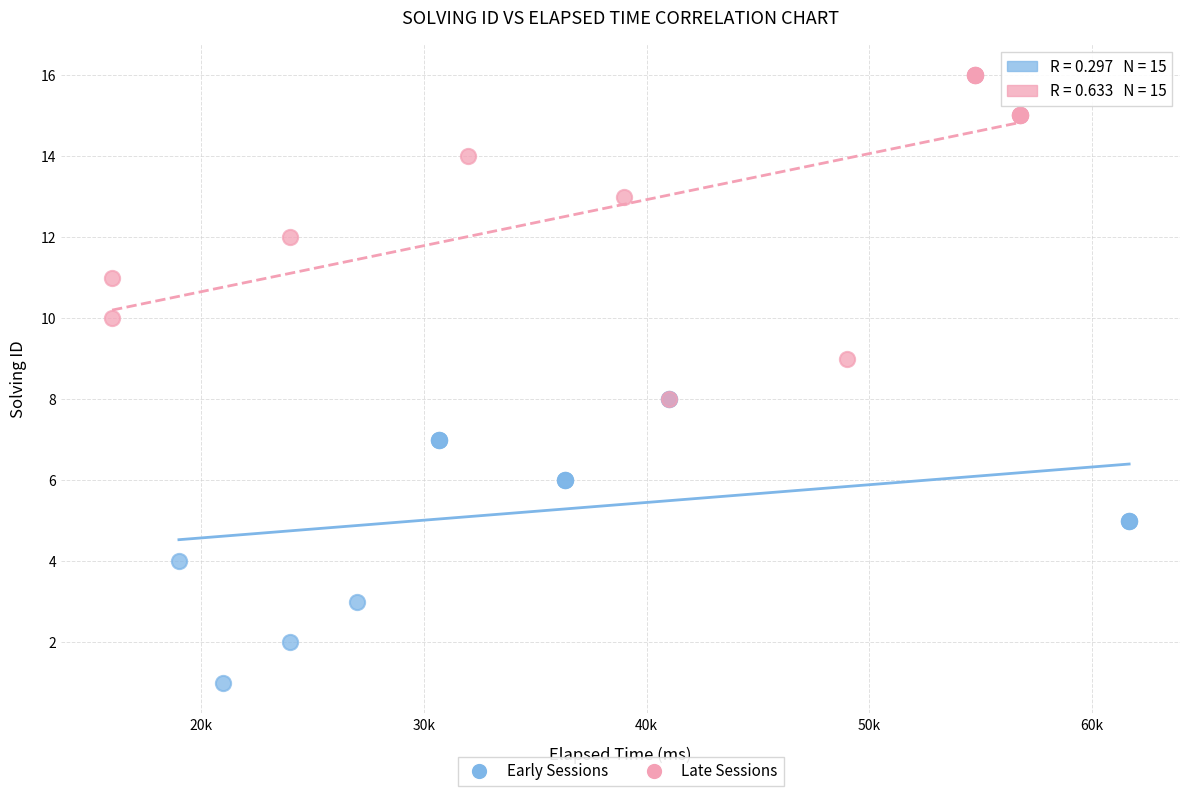

What are all the series names shown in the legend?

Early Sessions, Late Sessions